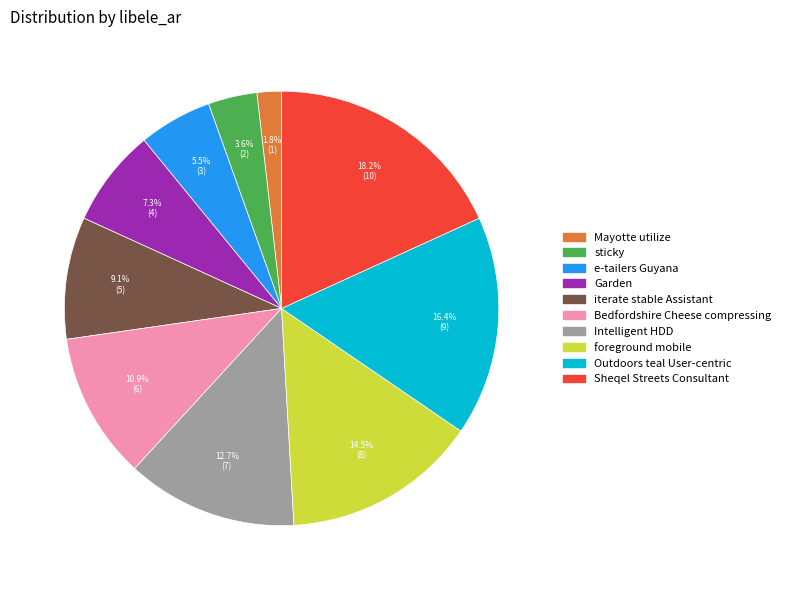

Is there a majority slice in this chart?

No